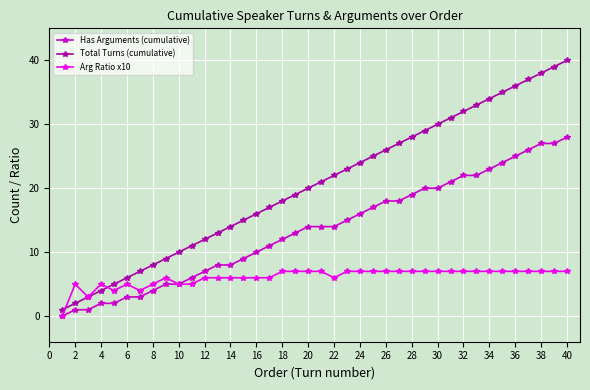

What are all the series names shown in the legend?

Has Arguments (cumulative), Total Turns (cumulative), Arg Ratio x10